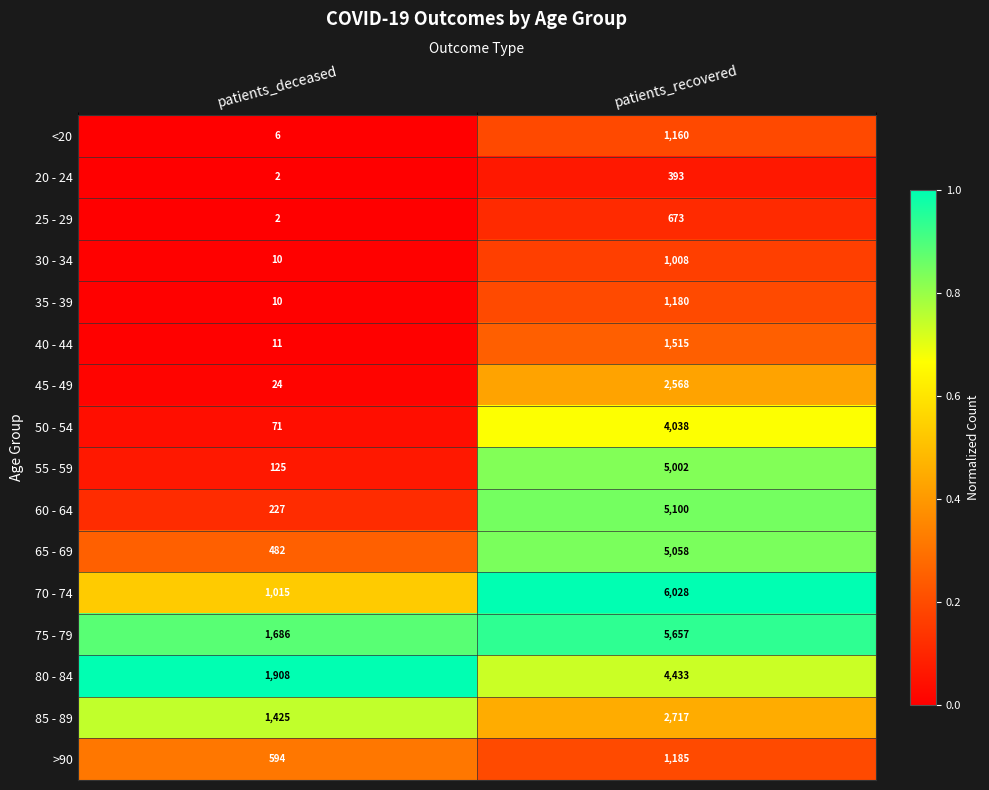

What is the sum of all 50 - 54 values?

4109